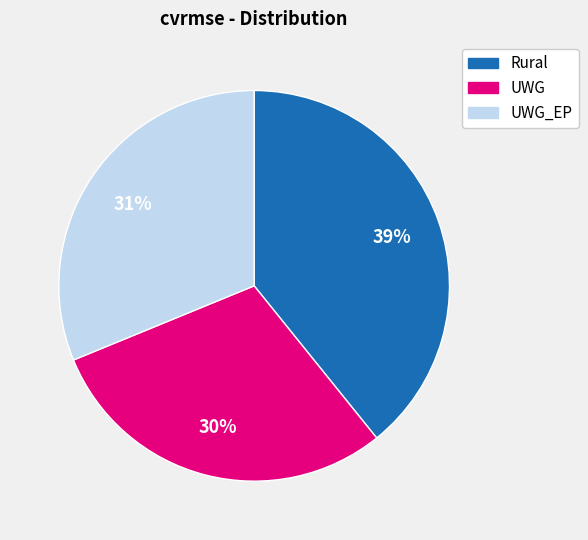

Between UWG_EP and Rural, which is larger?

Rural